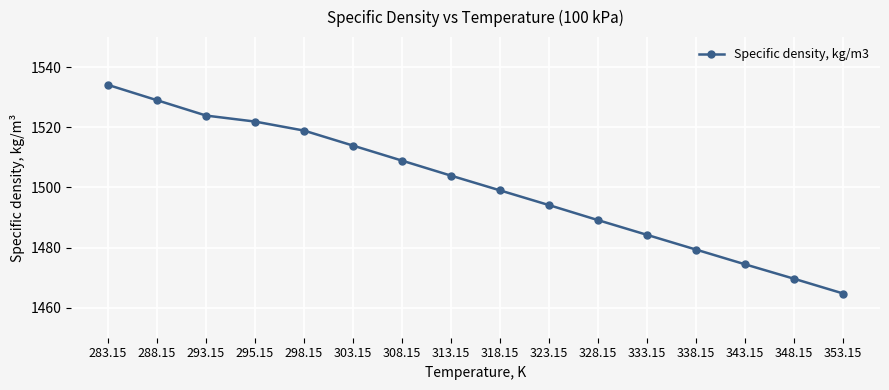

Which category has the lowest value across all series?

353.15